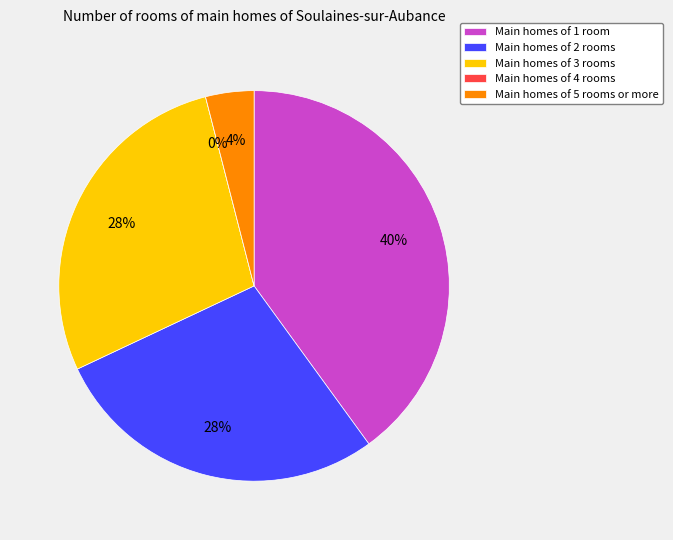

The FC=1 slice represents 28% of the pie. True or false?

True